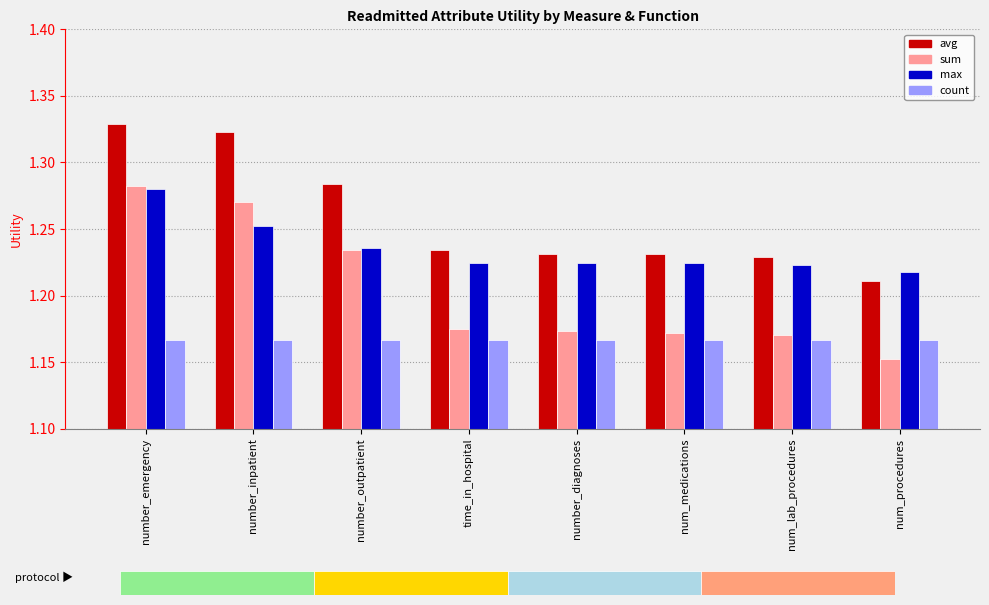

List the series in order of their overall mean, highest first.

avg, max, sum, count